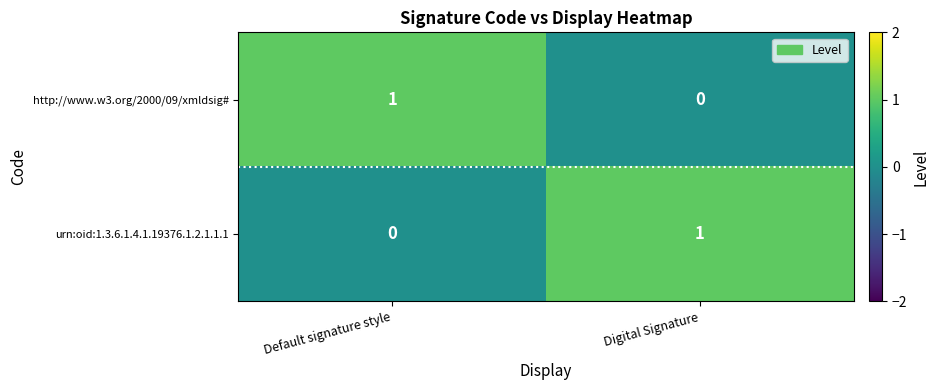

Rank the categories by http://www.w3.org/2000/09/xmldsig# value from lowest to highest.

Digital Signature, Default signature style